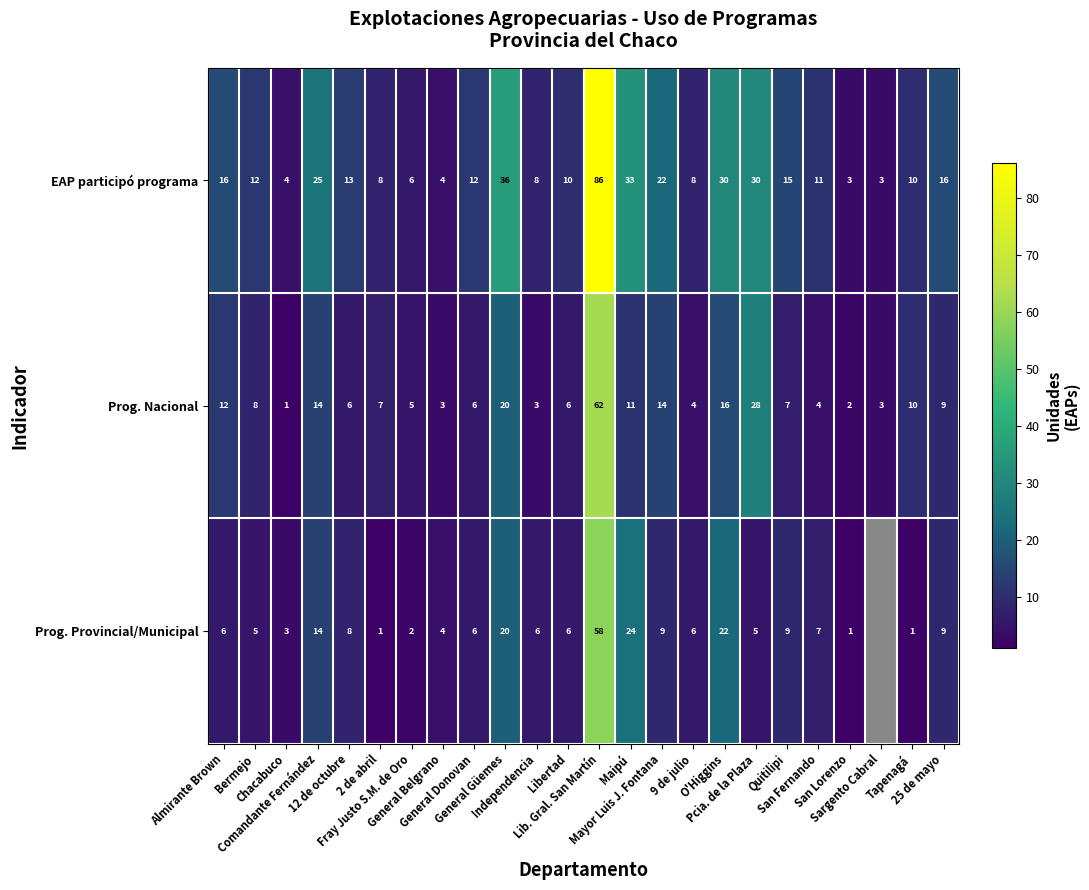

What is the highest value of the EAP participó programa series?

86